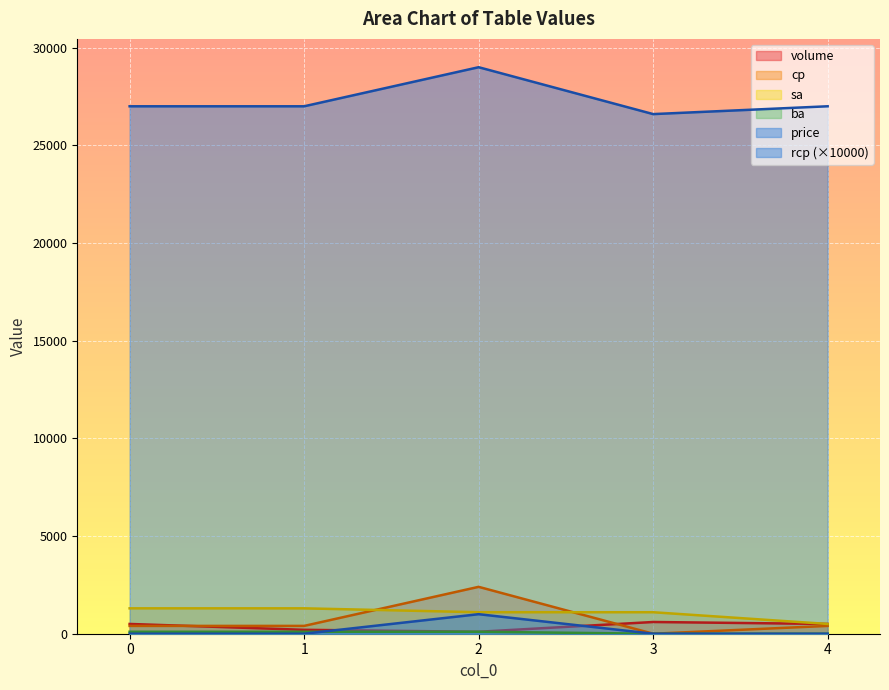

Which series has the widest spread of values?

price